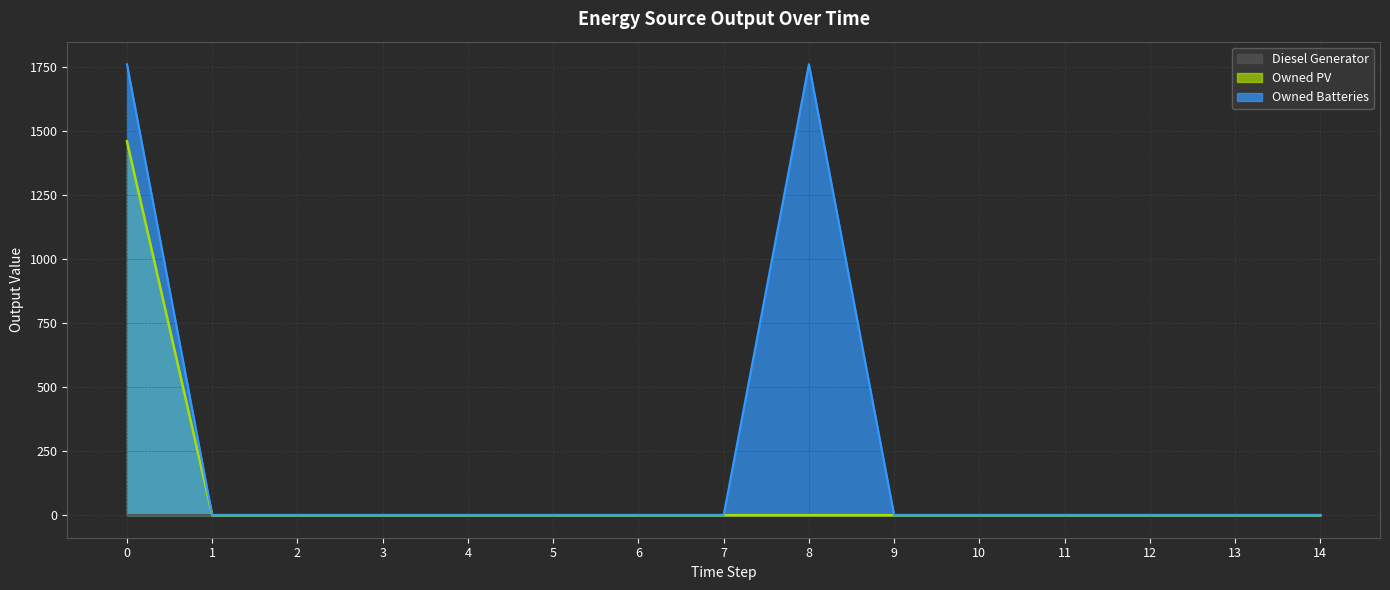

What is the maximum value shown in the chart?

1762.0